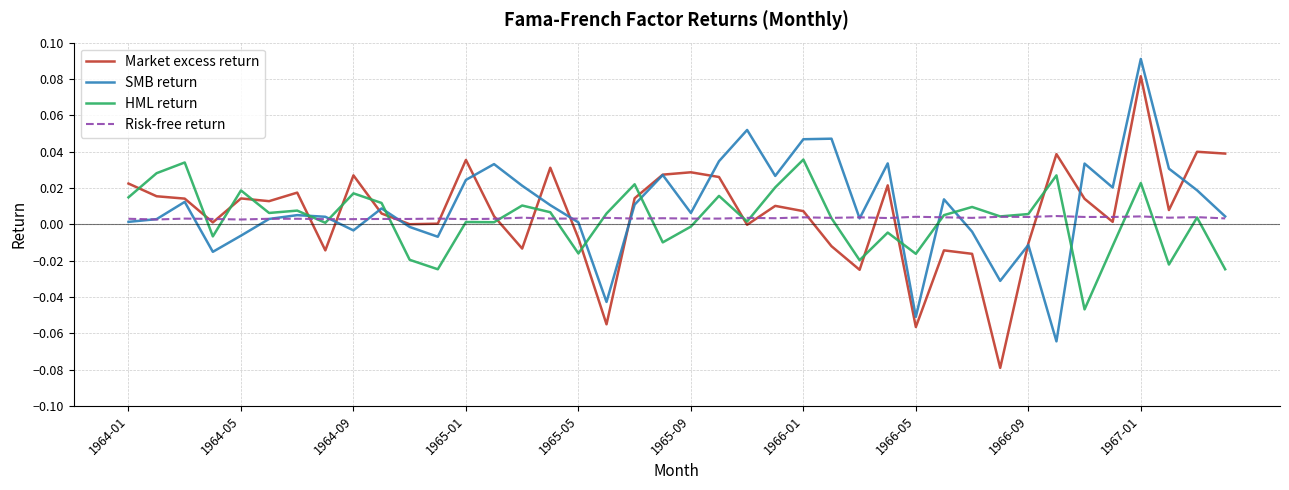

Rank the series by their maximum value, from lowest to highest.

Risk-free return, HML return, Market excess return, SMB return